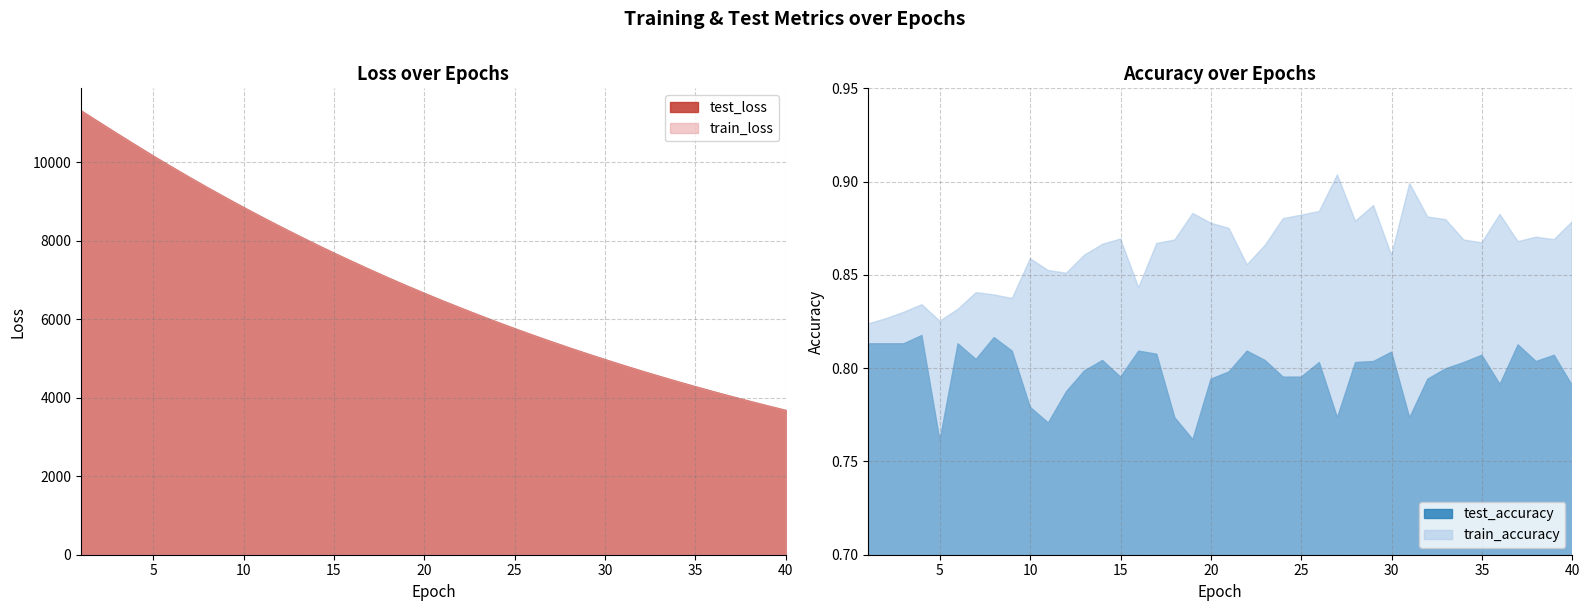

What is the spread (max minus min) of values at 31?

4833.2